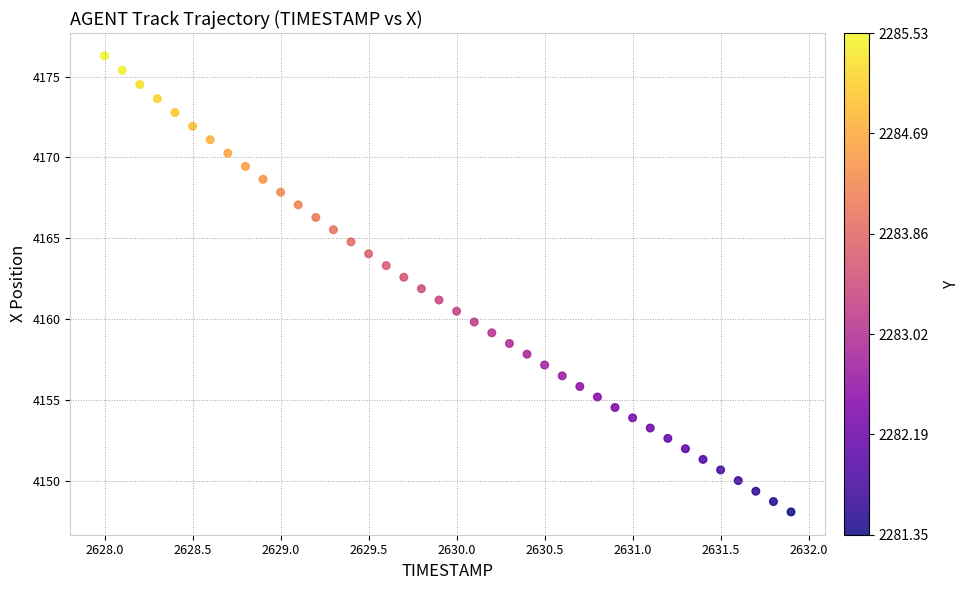

What is the range of Y values (max minus min)?

28.2